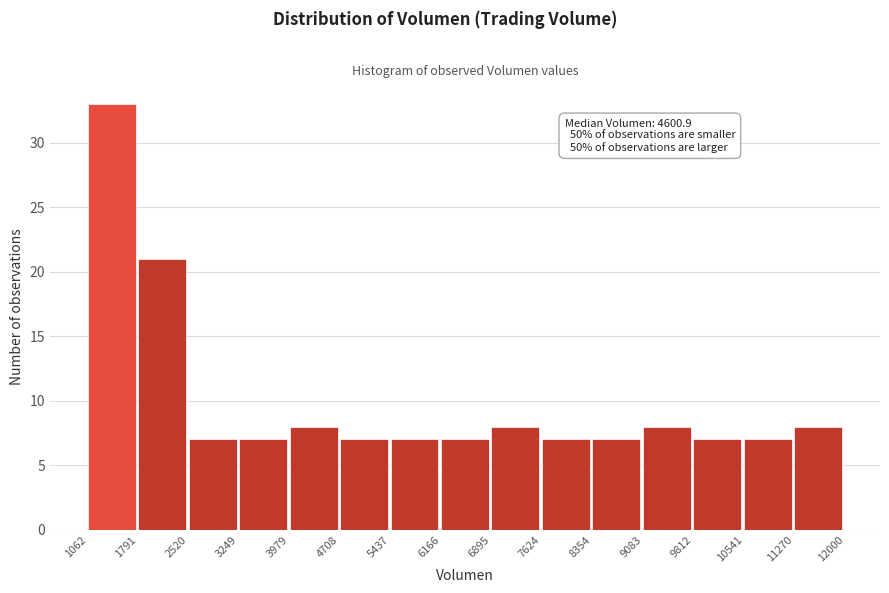

Which range on the x-axis has the tallest bar?

1062 to 1791